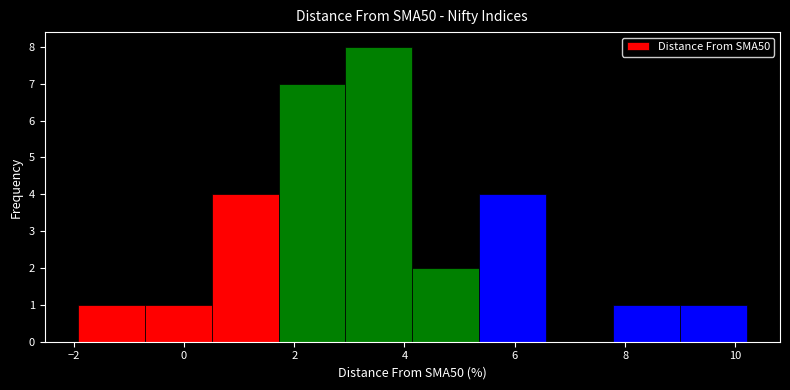

Reading left to right, transcribe this chart: for each bar, give the range it covers on the x-axis and its height. Neither the bar edges nor the heights are printed on the chart, so give them approximately, as read against the axes.

-2.0 to -0.8: 1
-0.8 to 0.6: 1
0.6 to 1.8: 4
1.8 to 3.0: 7
3.0 to 4.2: 8
4.2 to 5.4: 2
5.4 to 6.6: 4
6.6 to 7.8: 0
7.8 to 9.0: 1
9.0 to 10.2: 1